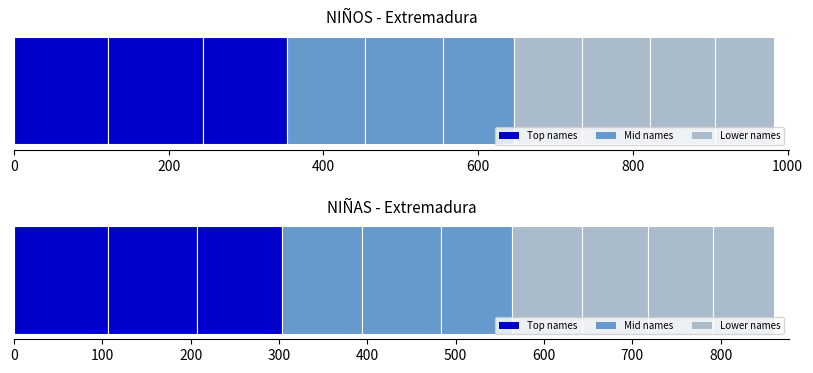

Rank the series by their average value, from highest to lowest.

NIÑOS, NIÑAS